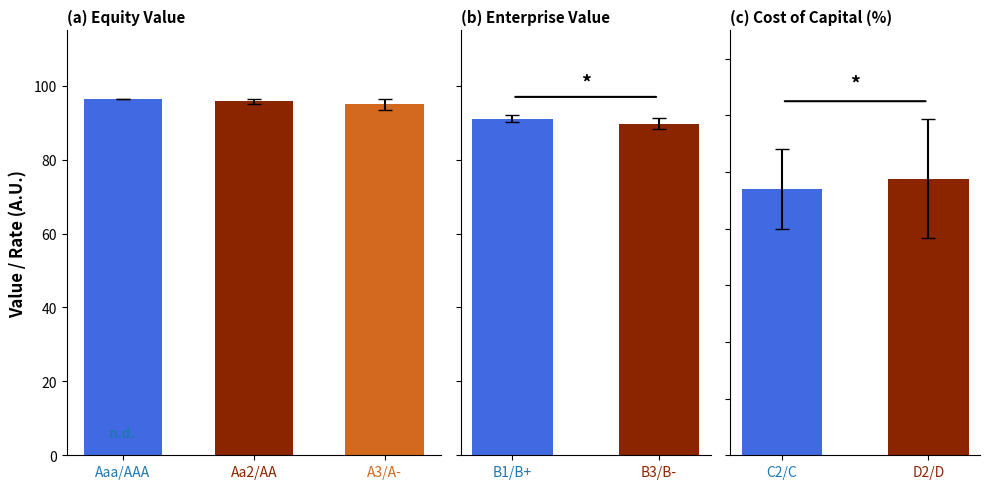

At how many categories does at least one series exceed 96?

1